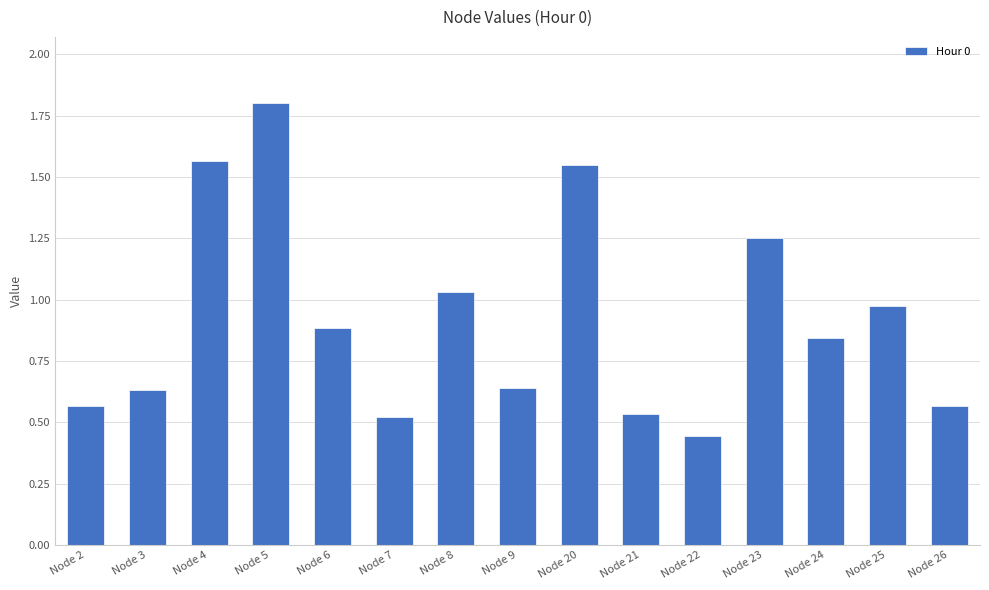

Approximately how many times larger is the value at Node 2 compared to Node 5?

0.3